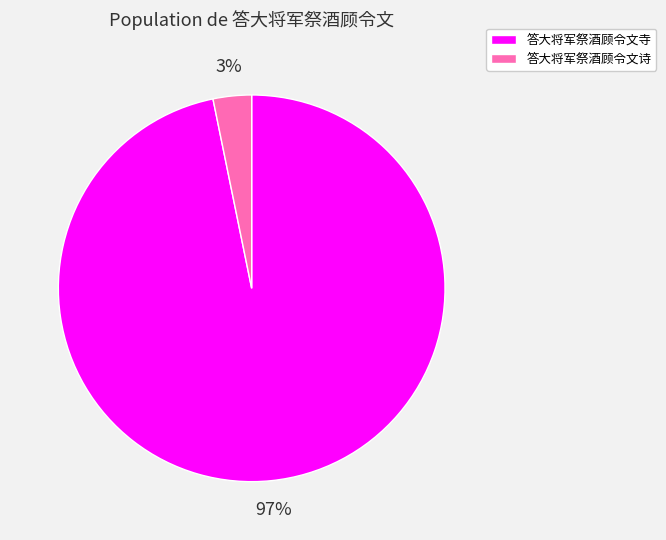

Rank the categories by value from lowest to highest.

答大将军祭酒顾令文诗, 答大将军祭酒顾令文寺